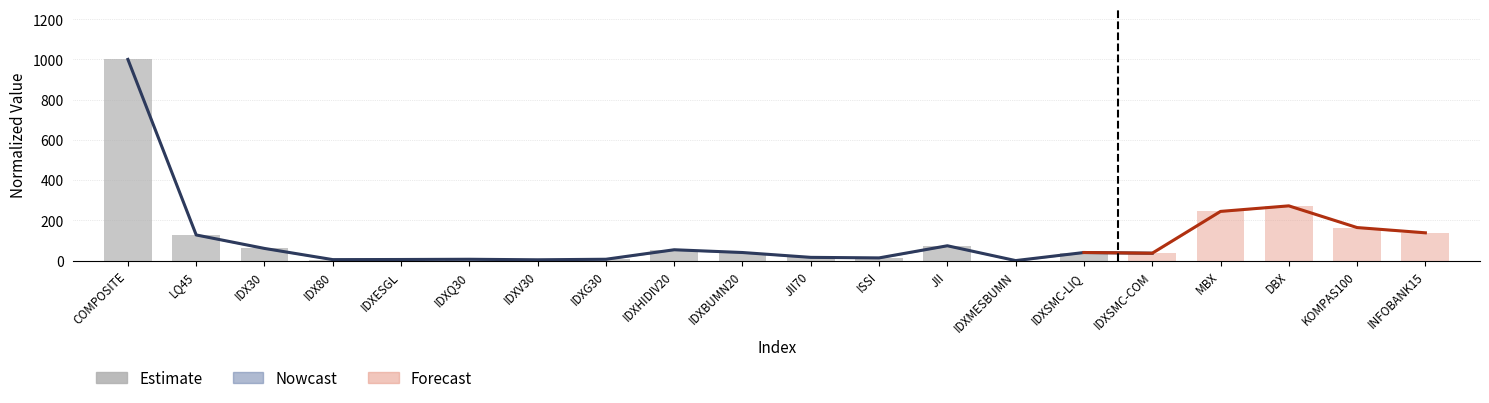

The value at IDXV30 is 1.2. True or false?

False